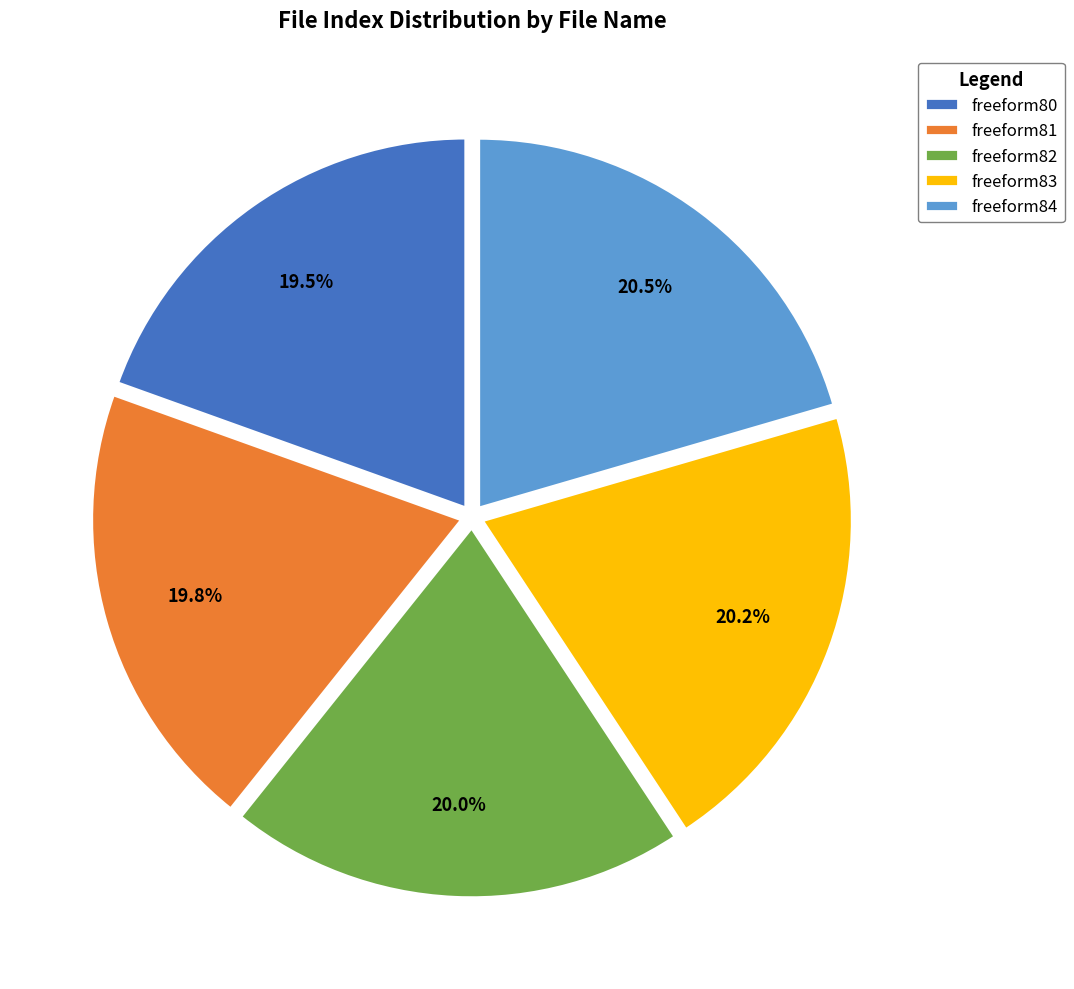

To the nearest percent, what is the difference between the largest and smallest slice percentages?

1%